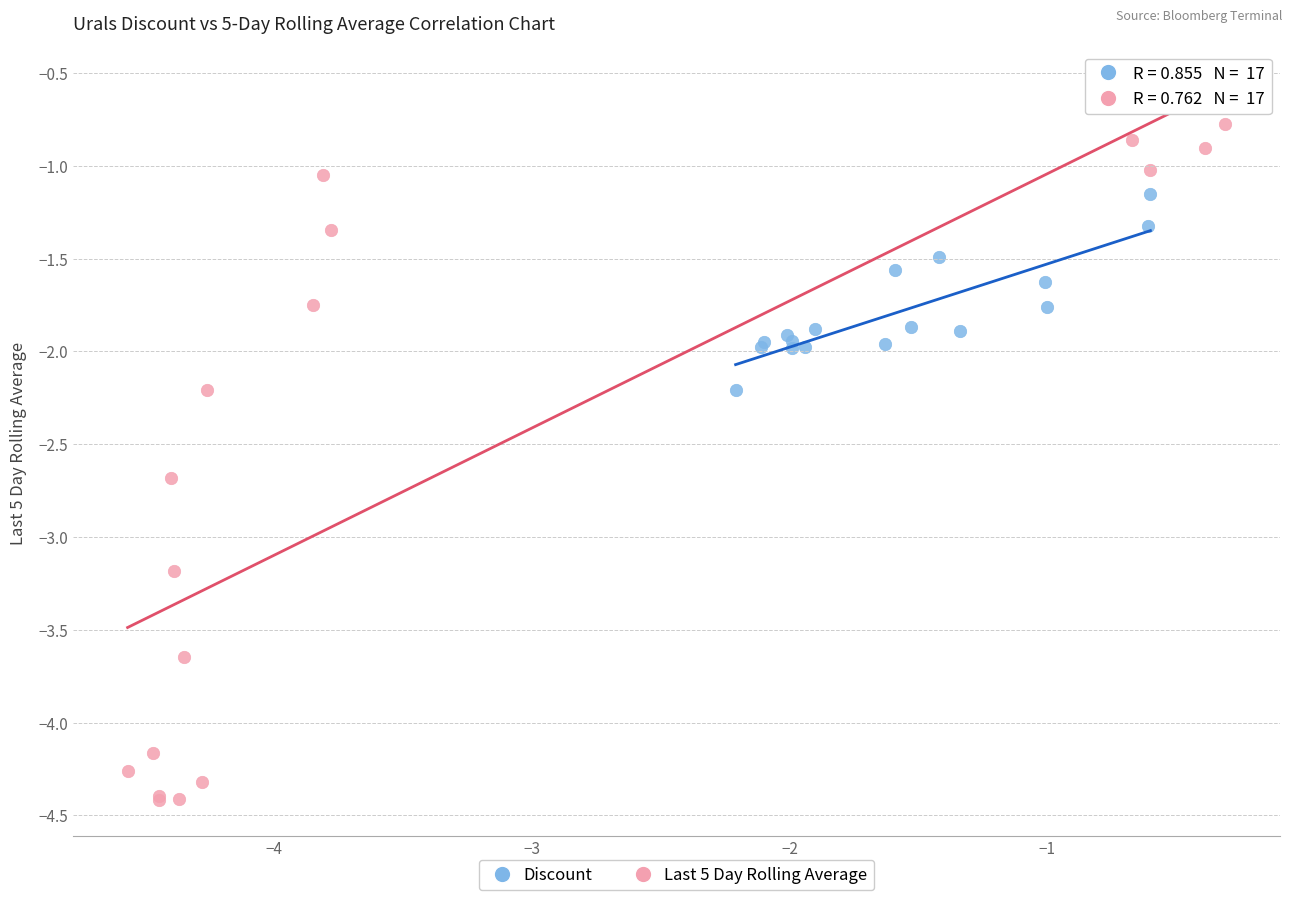

Which series has the largest Y range (max minus min)?

Last 5 Day Rolling Average